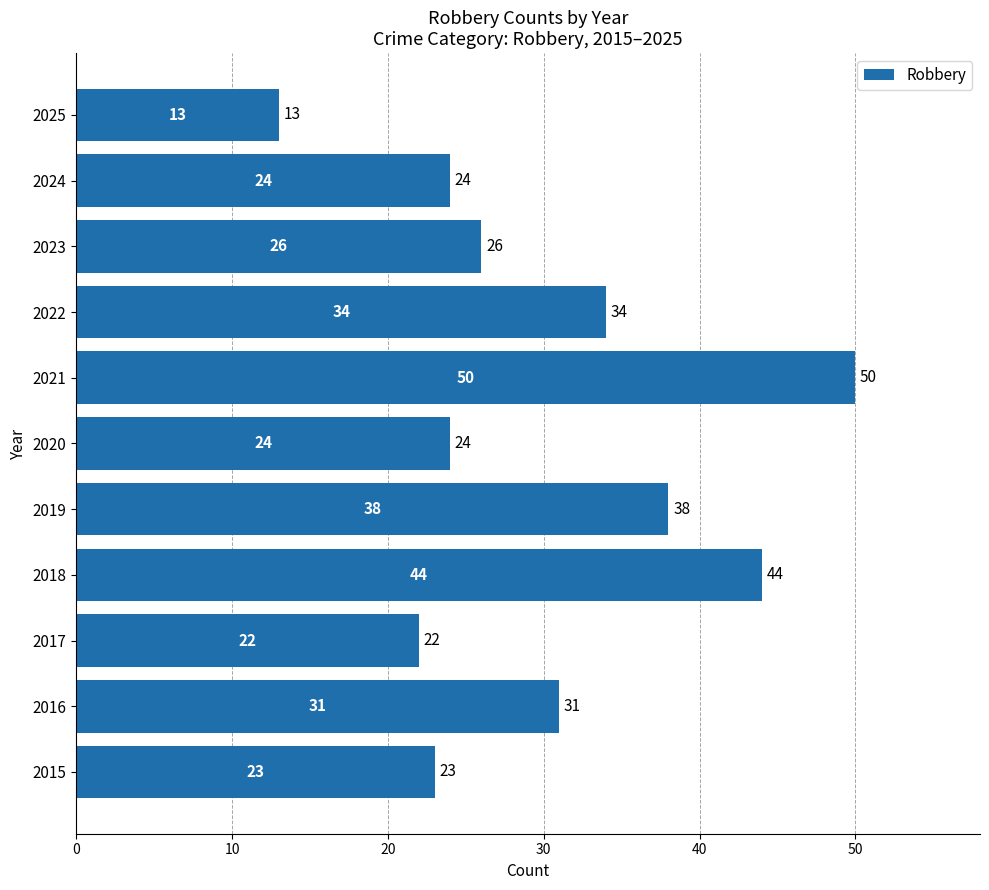

At which label is the value closest to 31?

2016